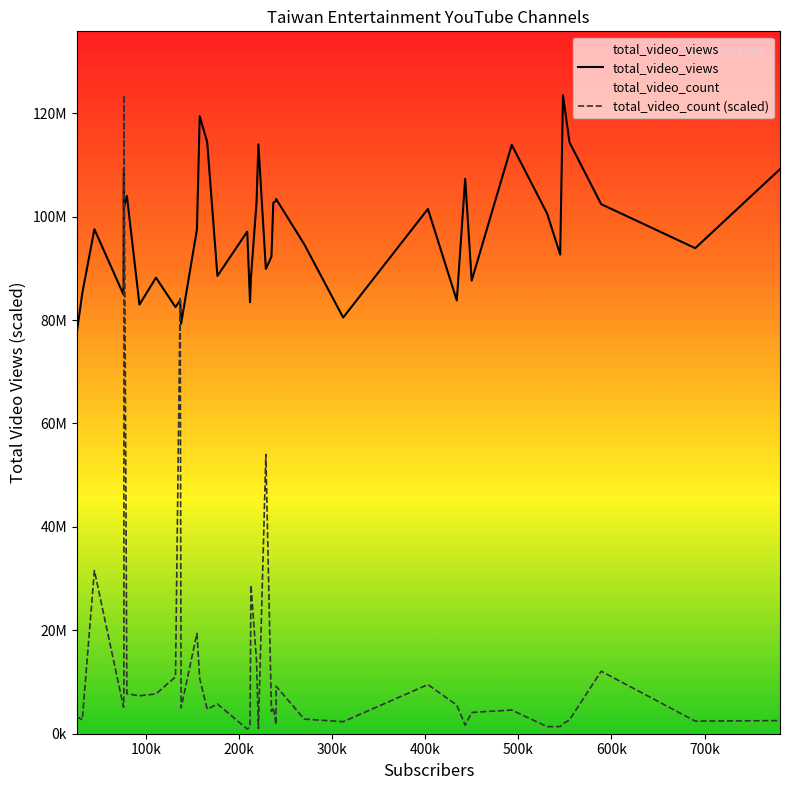

How many times do total_video_views and total_video_count (scaled) cross each other?

4